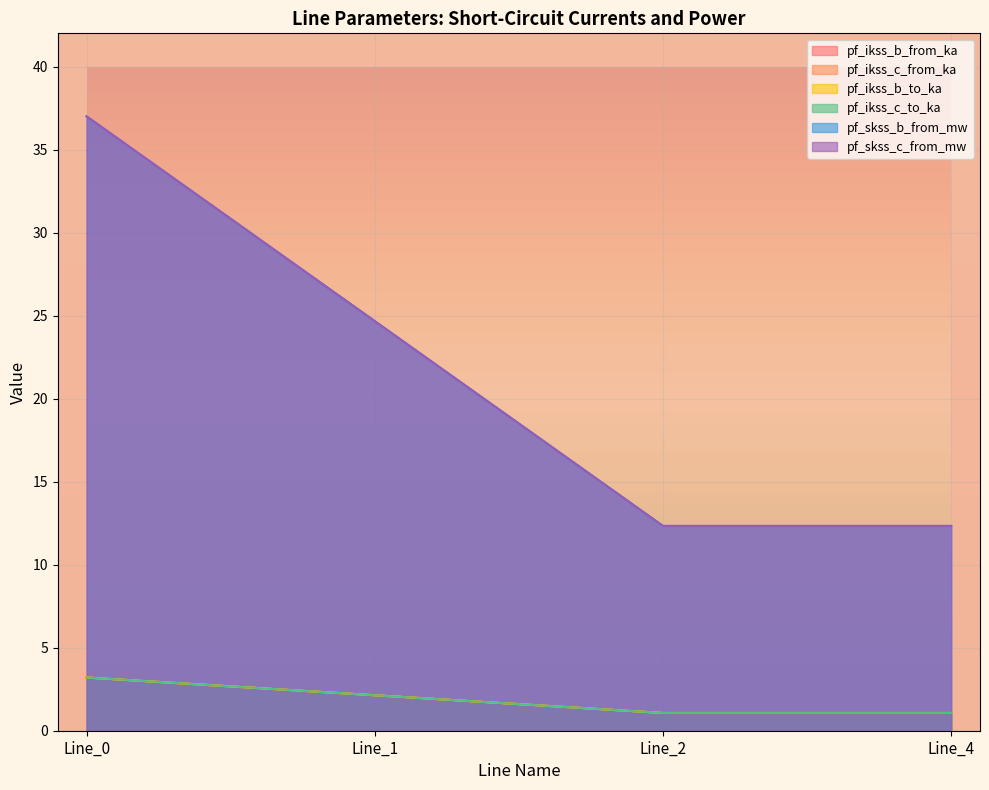

What is the average value of the pf_ikss_b_to_ka series?

1.9